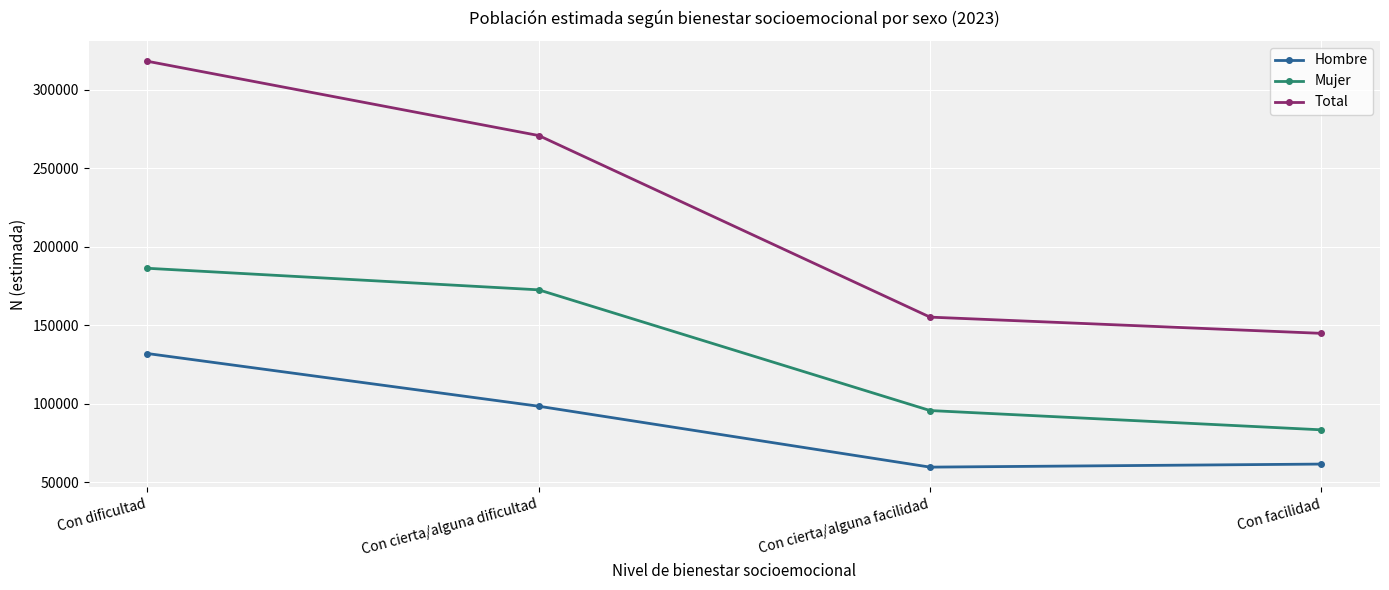

At which category is the sum across all series the highest?

Con dificultad